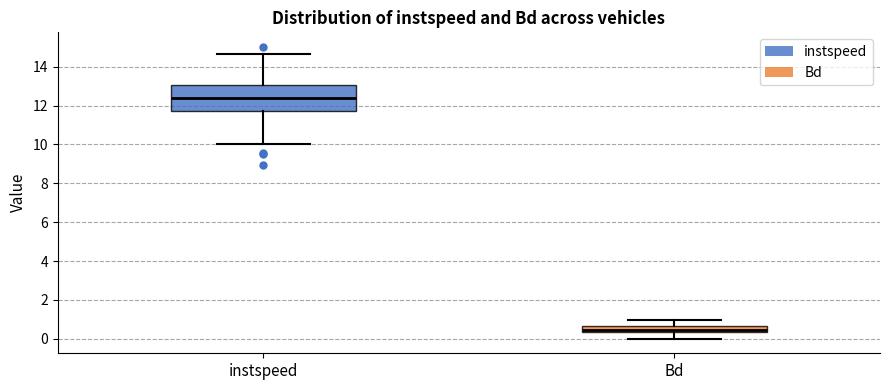

Reading left to right, transcribe this box plot: for each box, give where its median line is, the range the box spans, and where its two whiskers end, as read against the y-axis. The values are not printed on the chart, so give them approximately, as read against the axis.

instspeed: median 12.4, box 11.8 to 13.0, whiskers 10.0 to 14.6
Bd: median 0.4 (just above the box's lower edge), box 0.4 to 0.6, whiskers 0.0 to 1.0